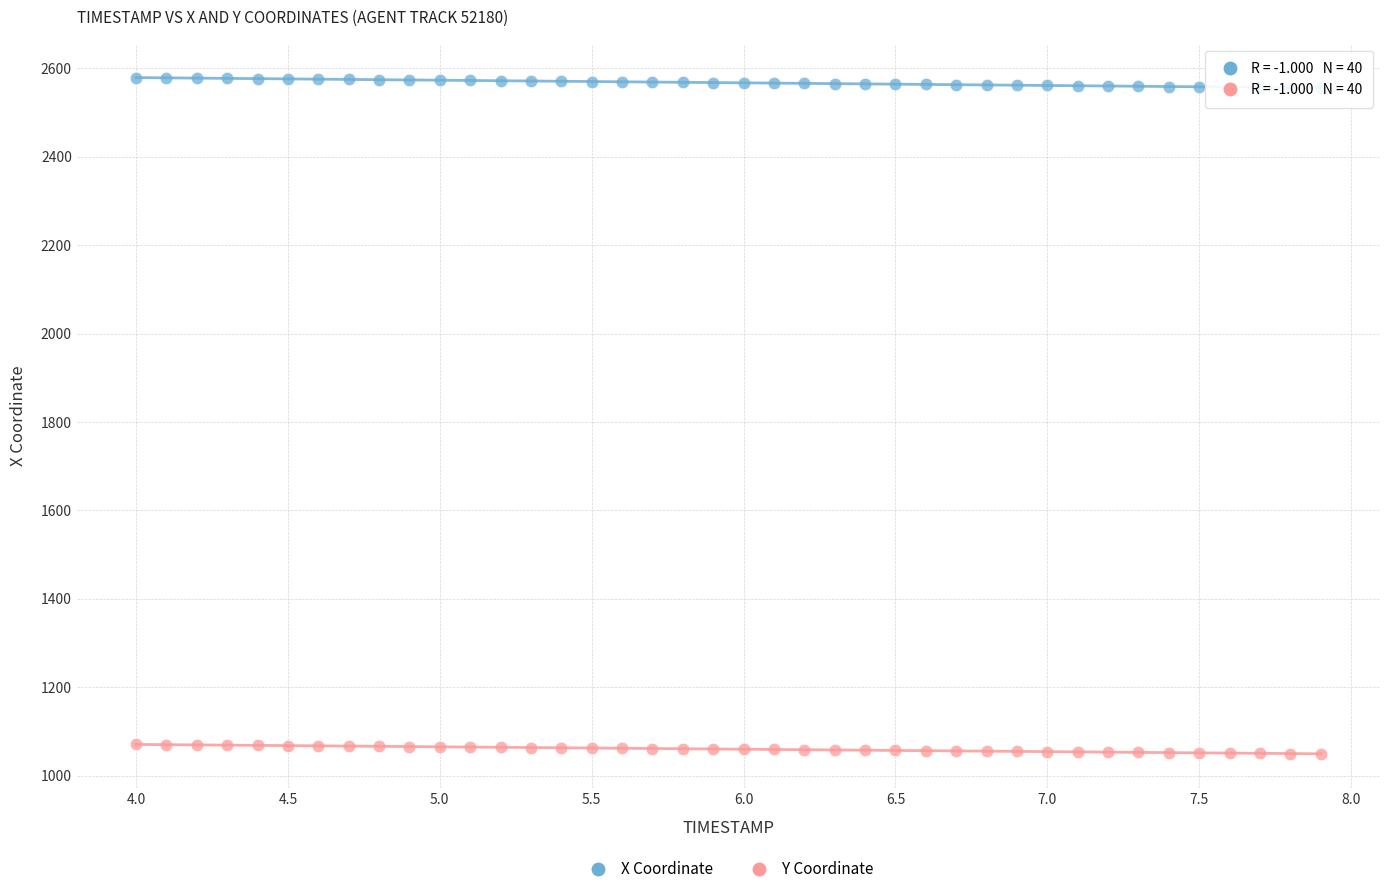

Across all data points, what is the range of X values (max minus min)?

3.9